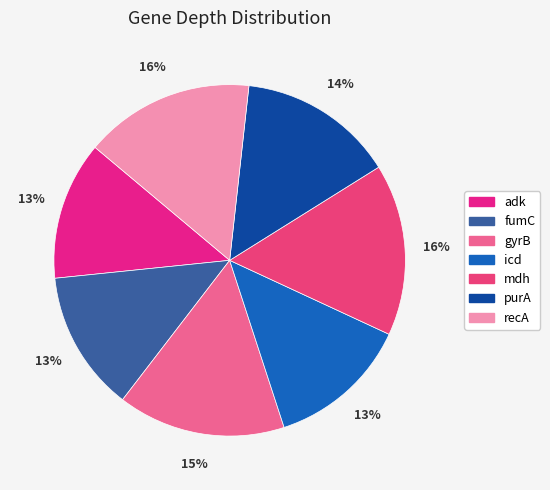

Is adk the majority of the pie?

No